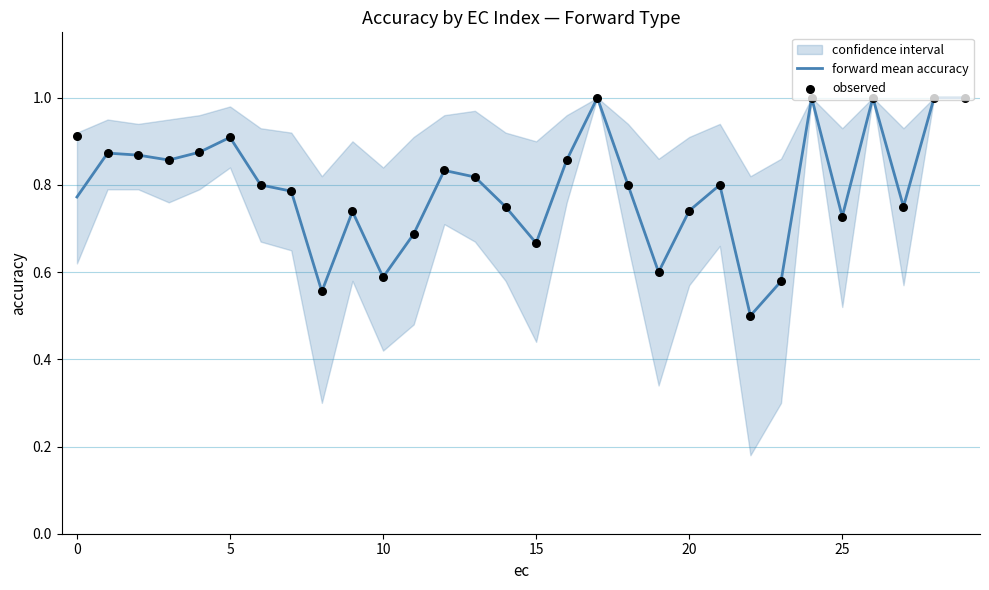

What are all the series names shown in the legend?

forward mean accuracy, observed